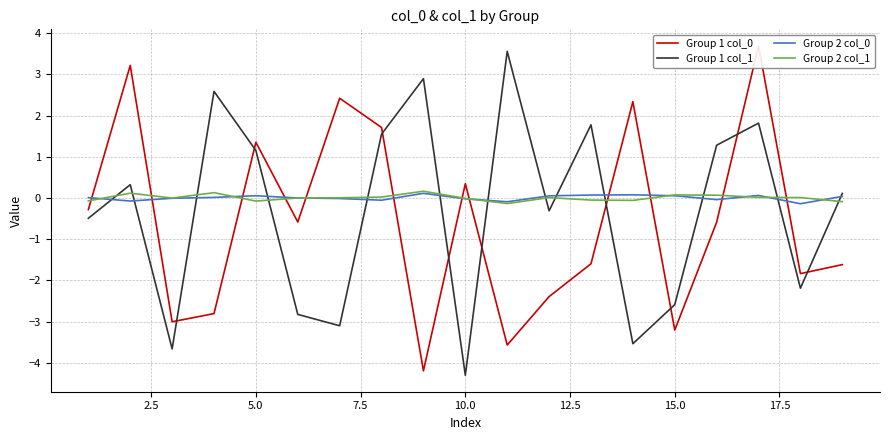

What is the lowest value of the Group 1 col_0 series?

-4.2